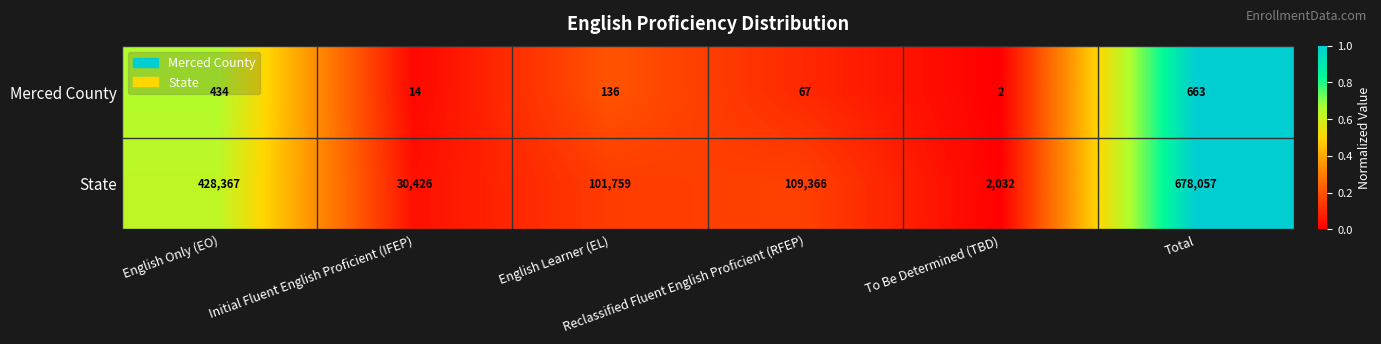

Which series has the largest total across all categories?

State